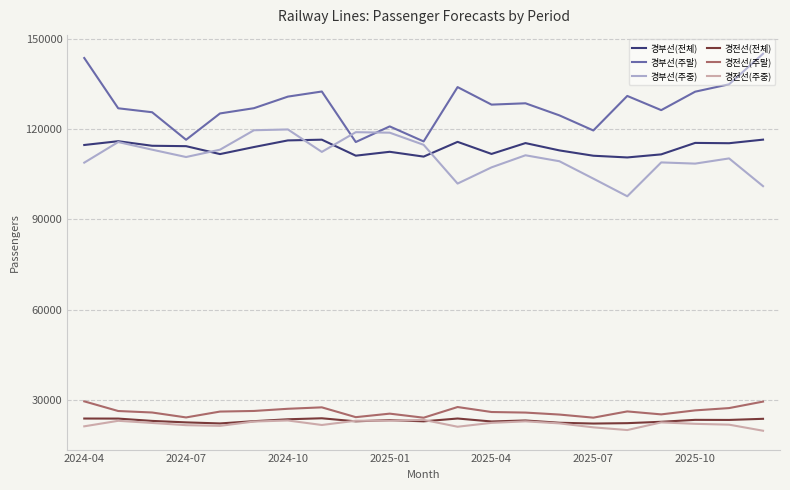

How many values in the 경전선(주중) series are below 22197?

10